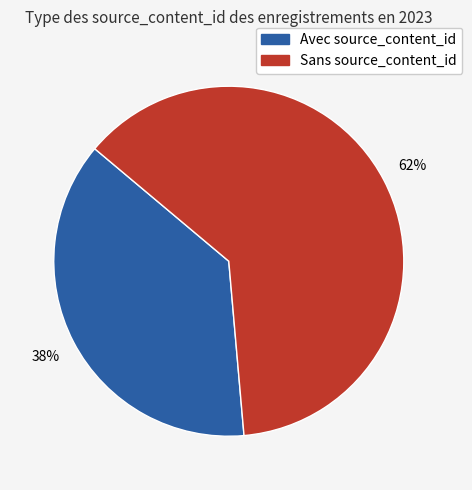

The Sans source_content_id slice represents 55% of the pie. True or false?

False